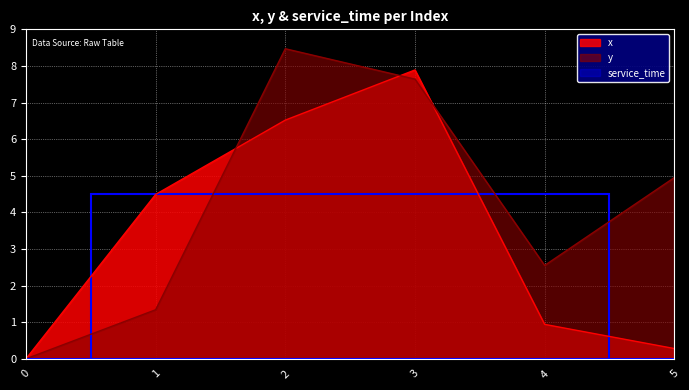

Rank the categories by x value from highest to lowest.

3, 2, 1, 4, 5, 0